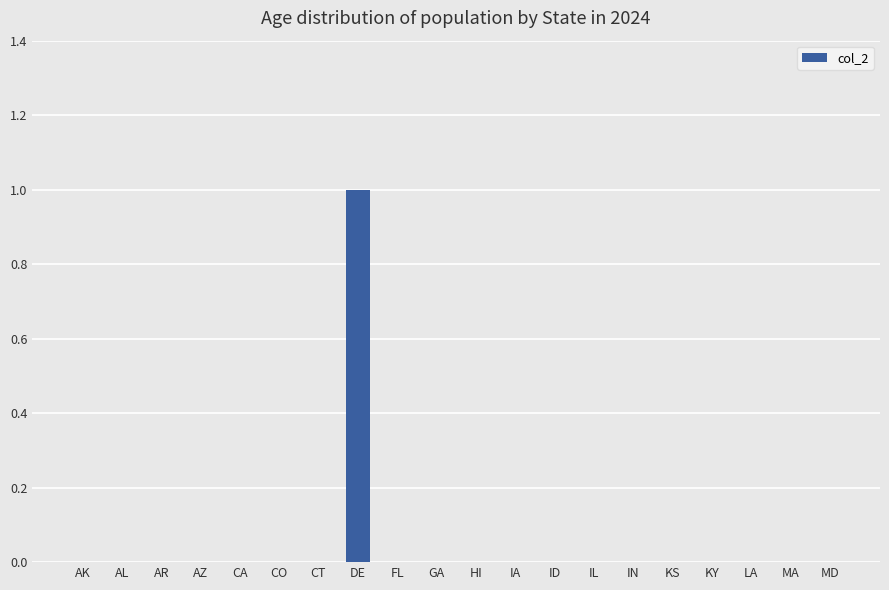

True or false: the data shows 2 at DE.

False